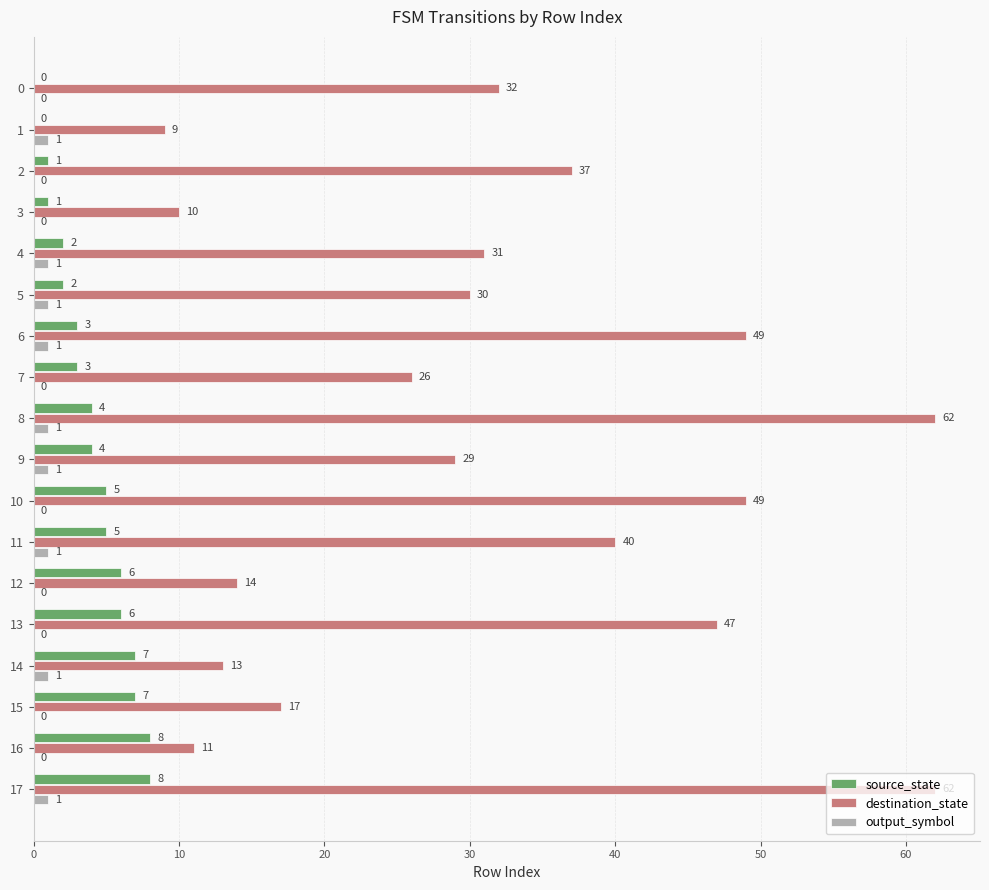

What is the difference between the output_symbol values at 15 and 14?

1